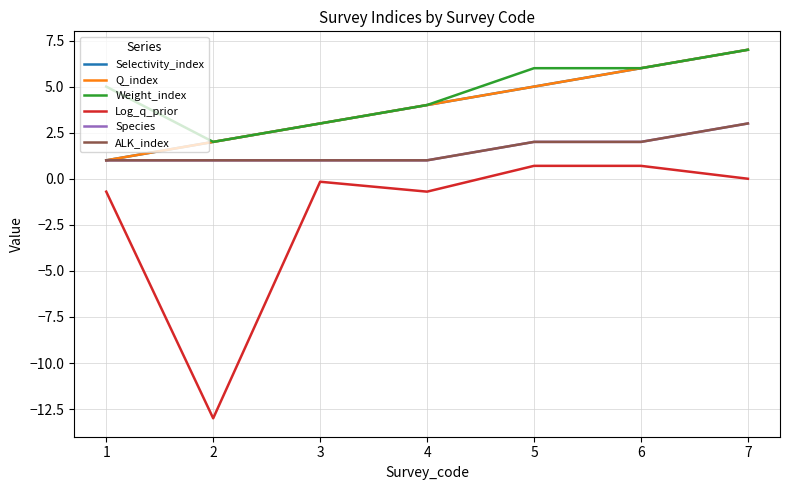

Does the chart have visible grid lines?

Yes